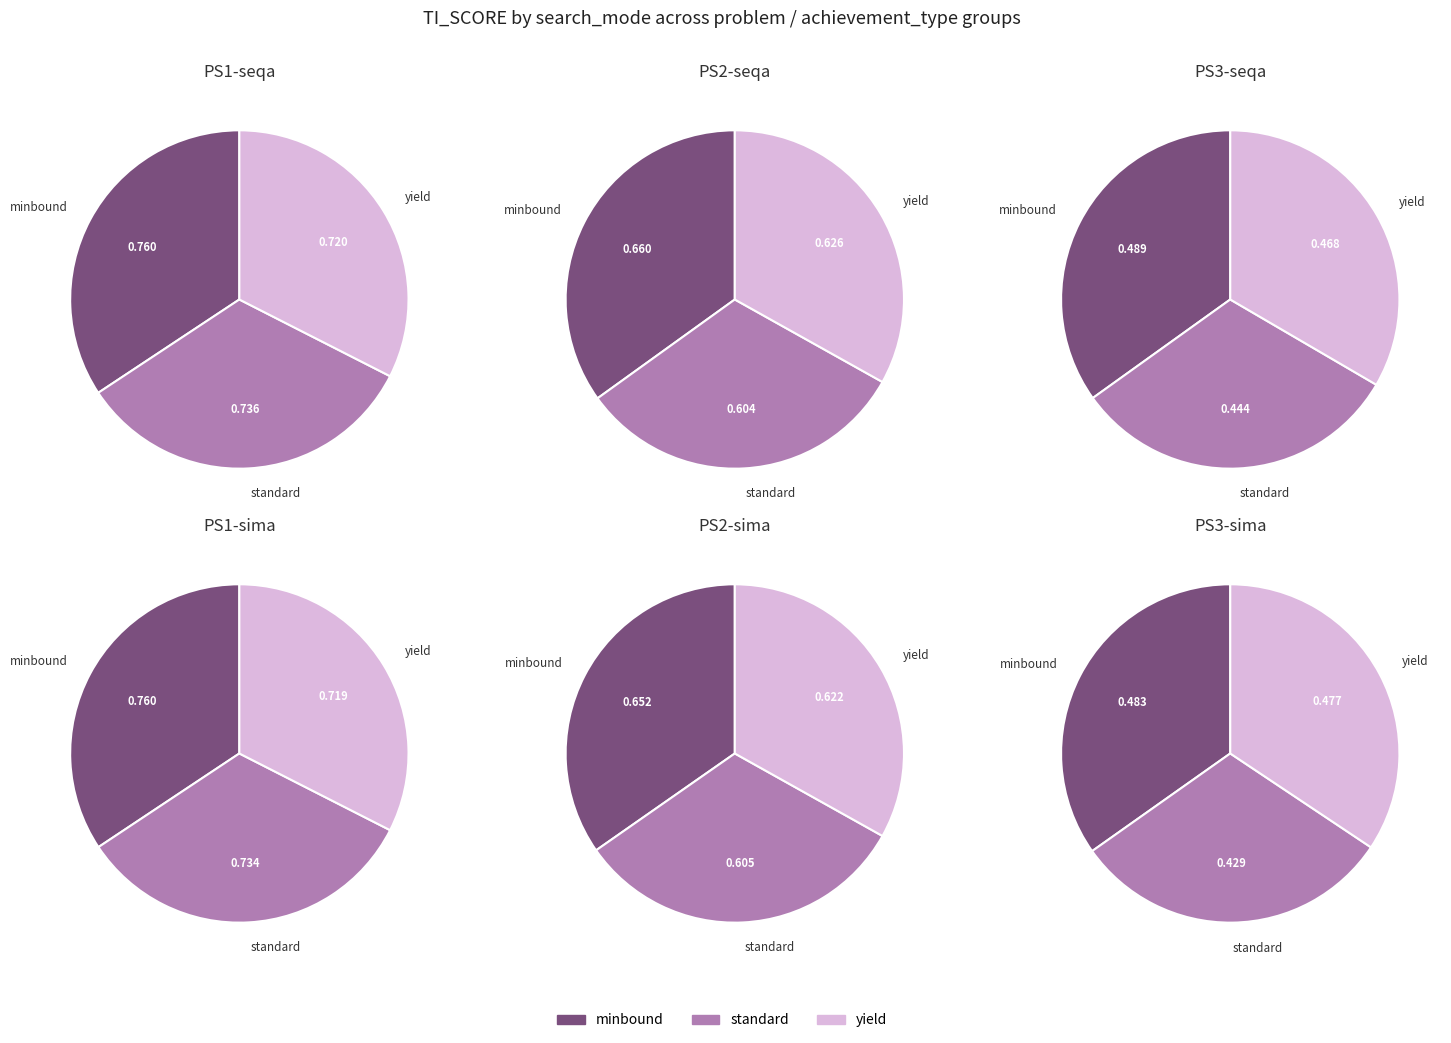

What percentage do 3 and 5 together represent?

32.7%